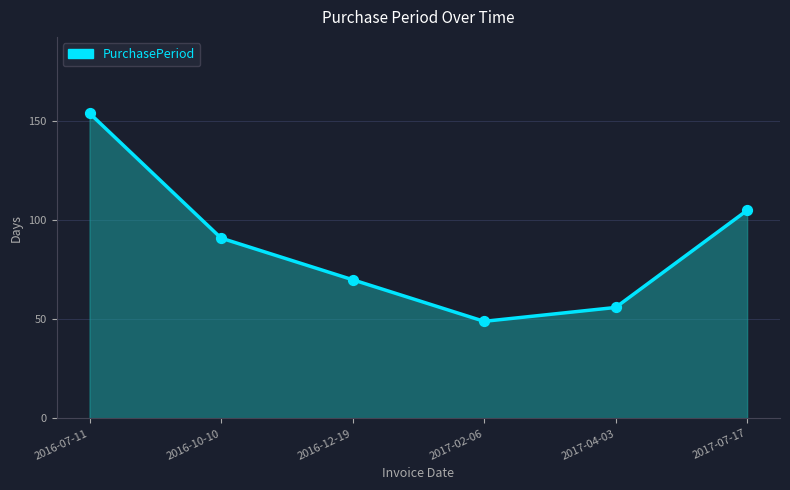

Which has a higher value, 2016-10-10 or 2017-02-06?

2016-10-10